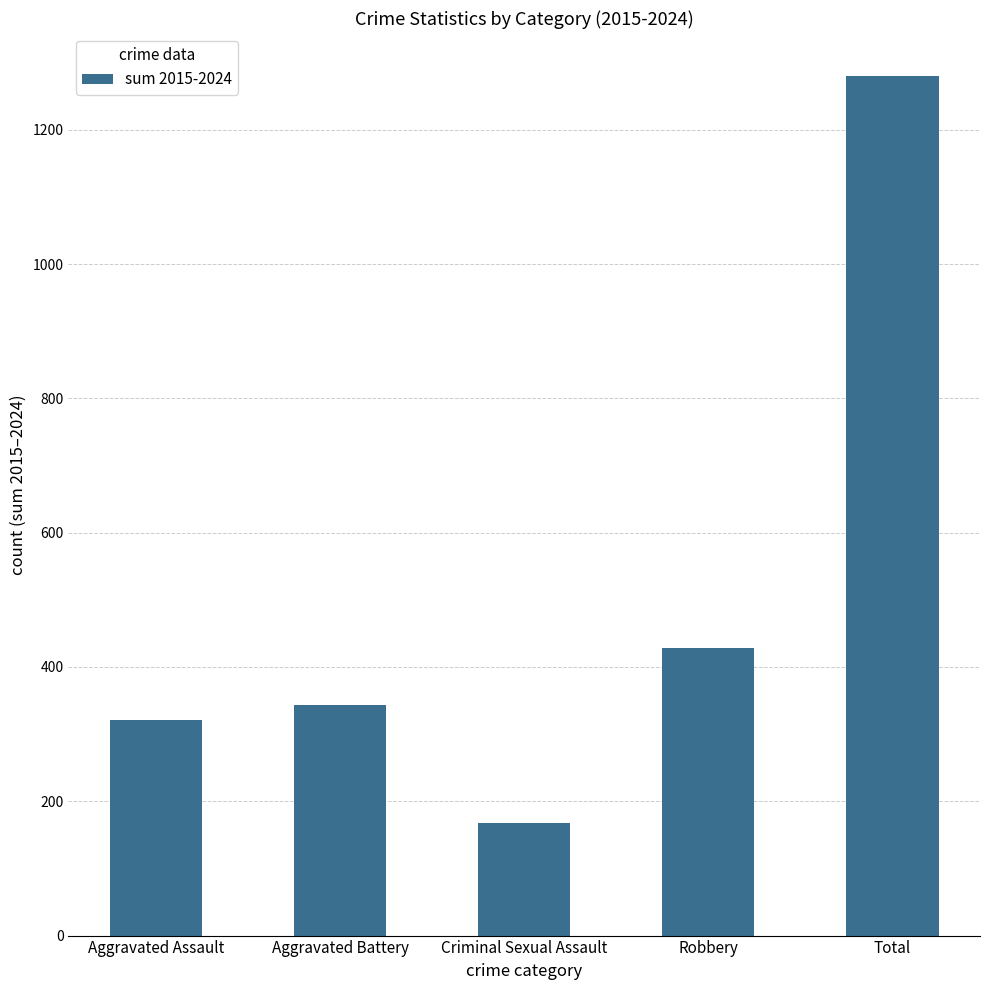

Count the number of data series in this chart.

1